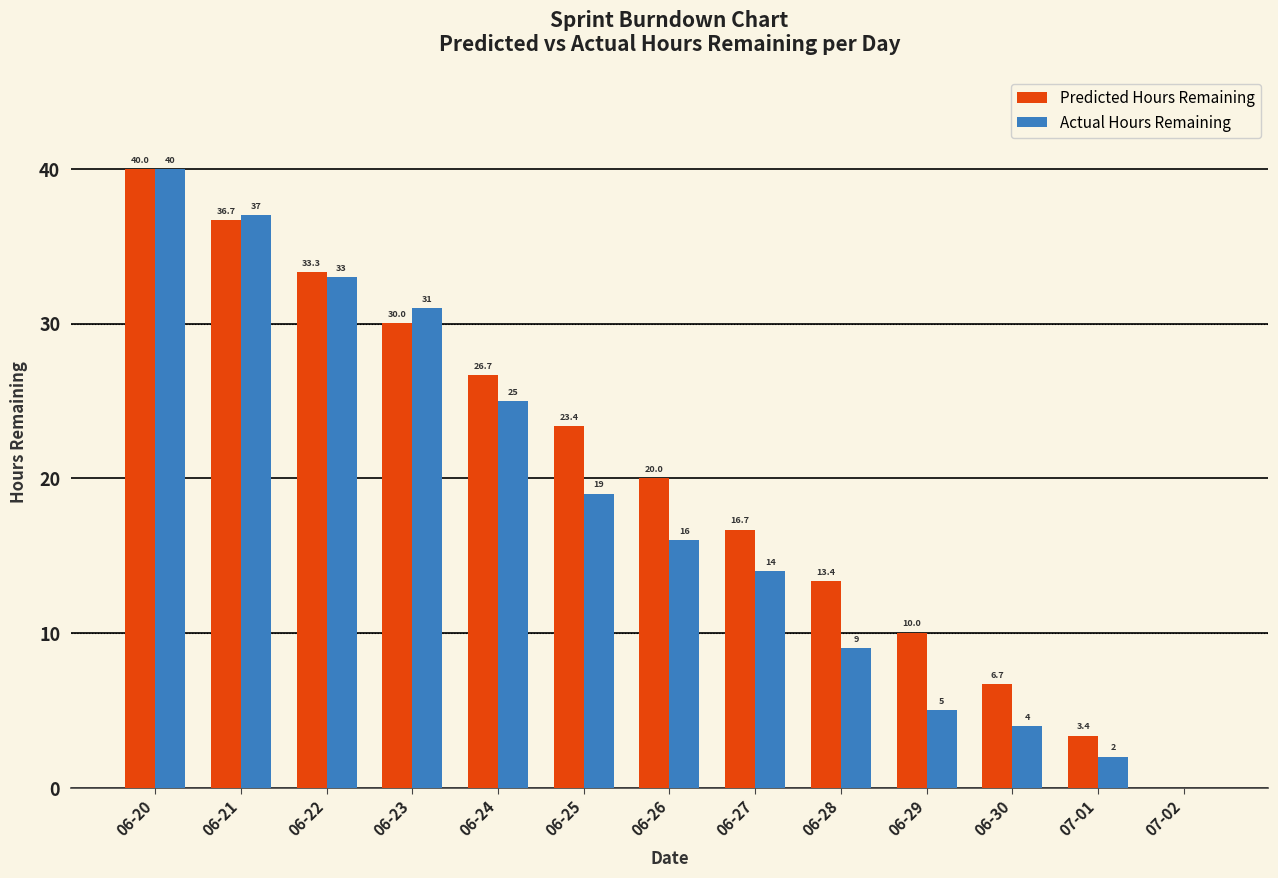

What is the sum of all Actual Hours Remaining values?

235.0